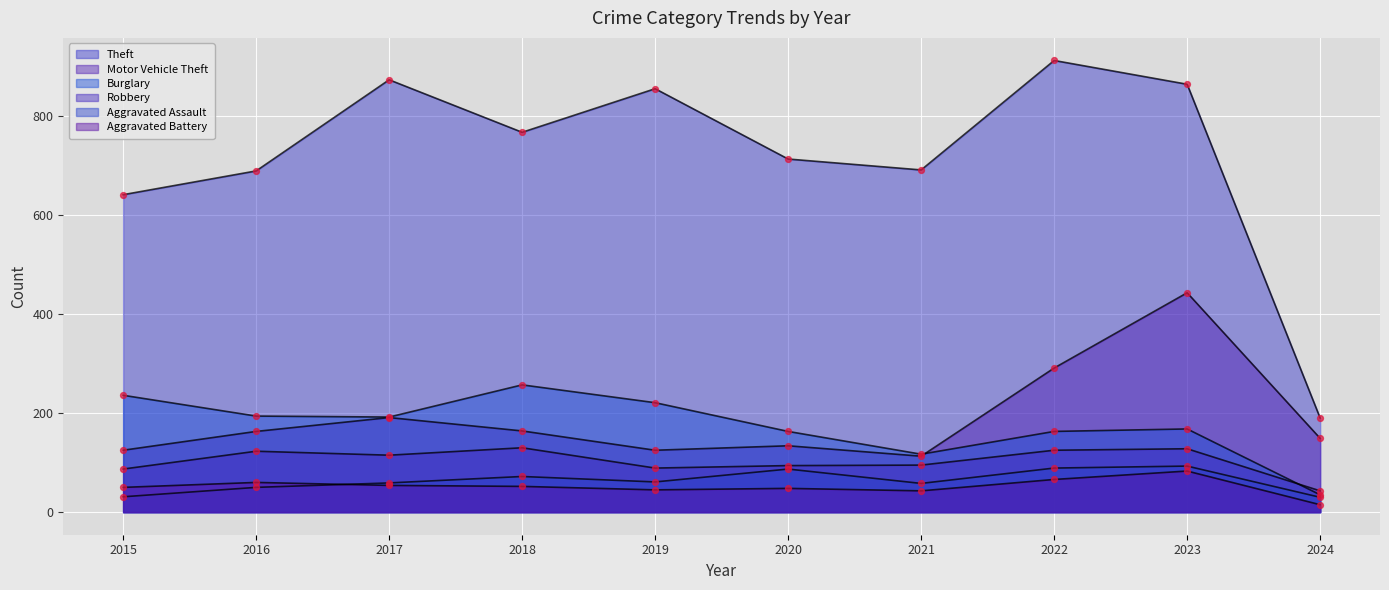

Which series has the largest total across all categories?

Theft